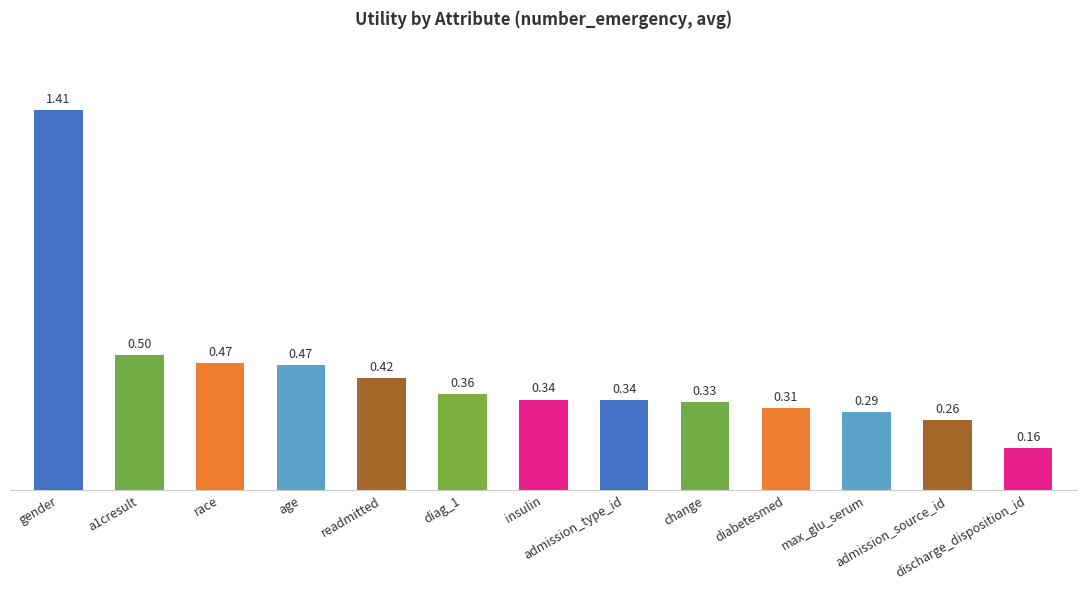

What is the sum of all values?

5.7